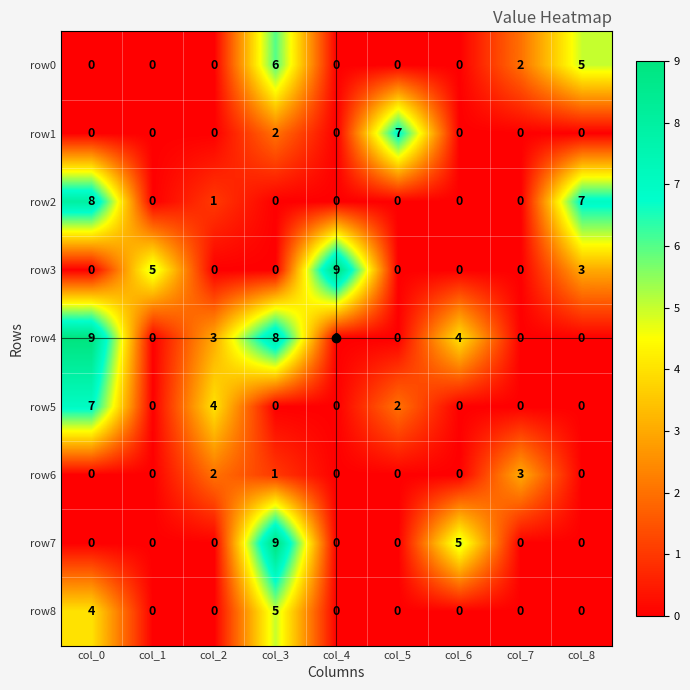

Count the row8 values in the range 0 to 1.

7